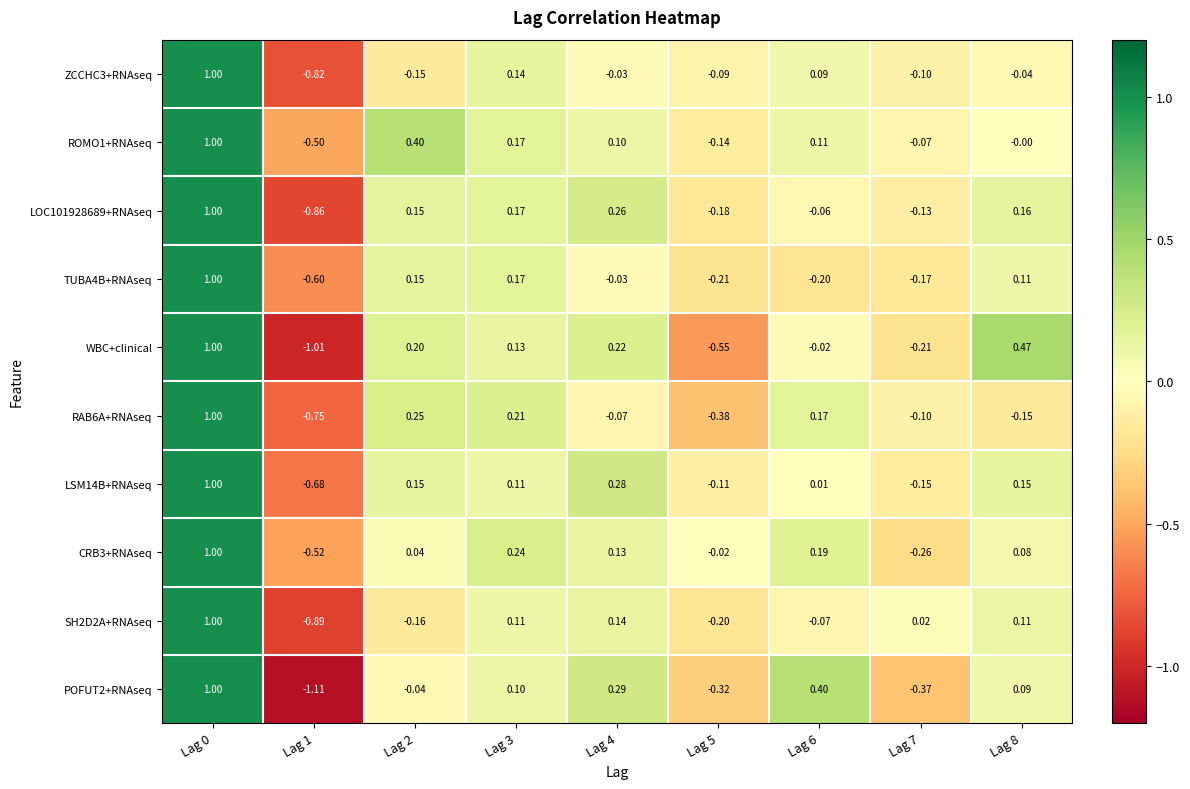

Which series changed the most between Lag 4 and Lag 8?

WBC+clinical